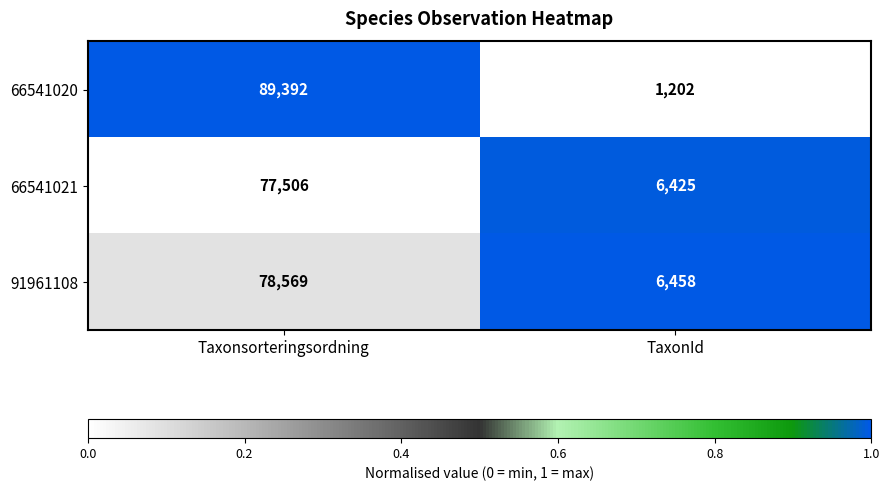

Where is 91961108 nearest to the value 42513?

TaxonId